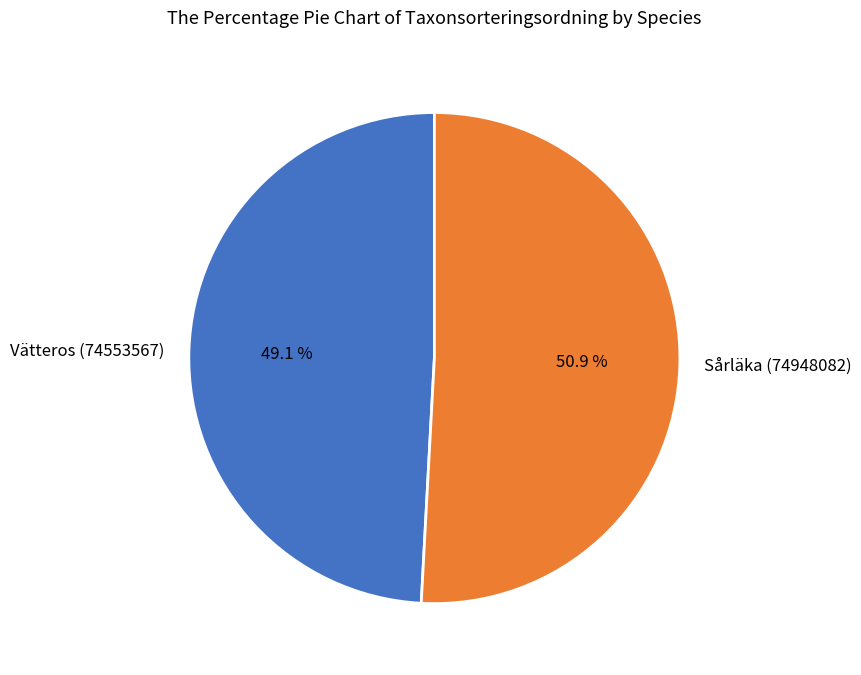

To the nearest percent, what portion does Vätteros (74553567) represent?

49%